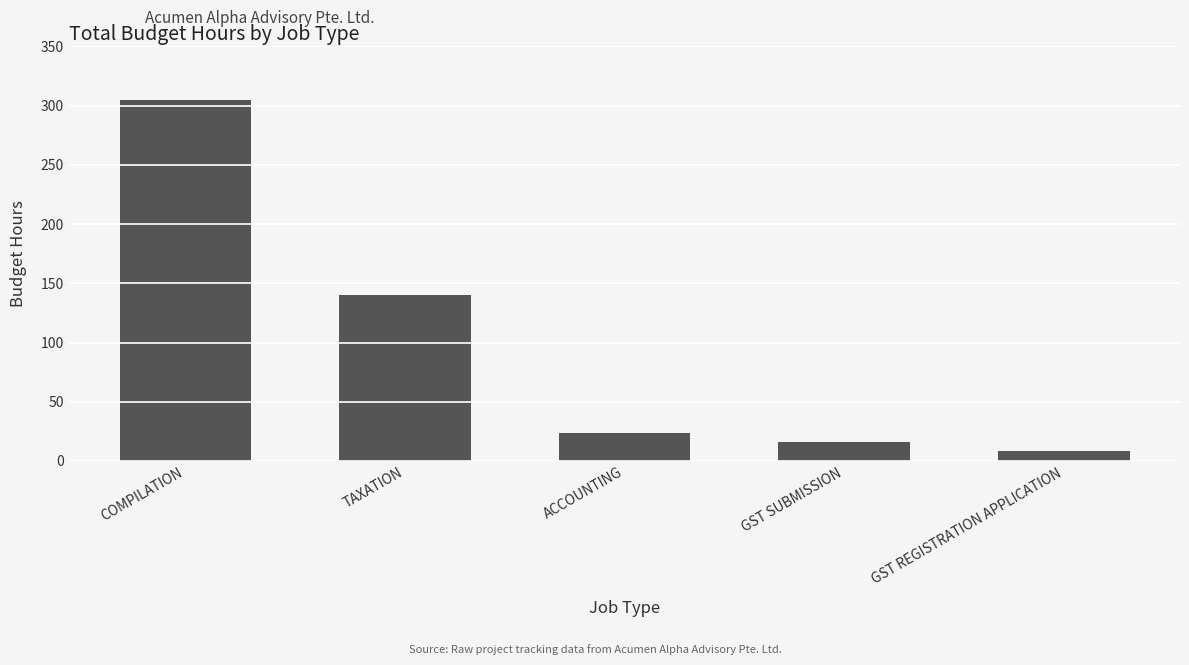

At which label does the data first exceed 24?

COMPILATION